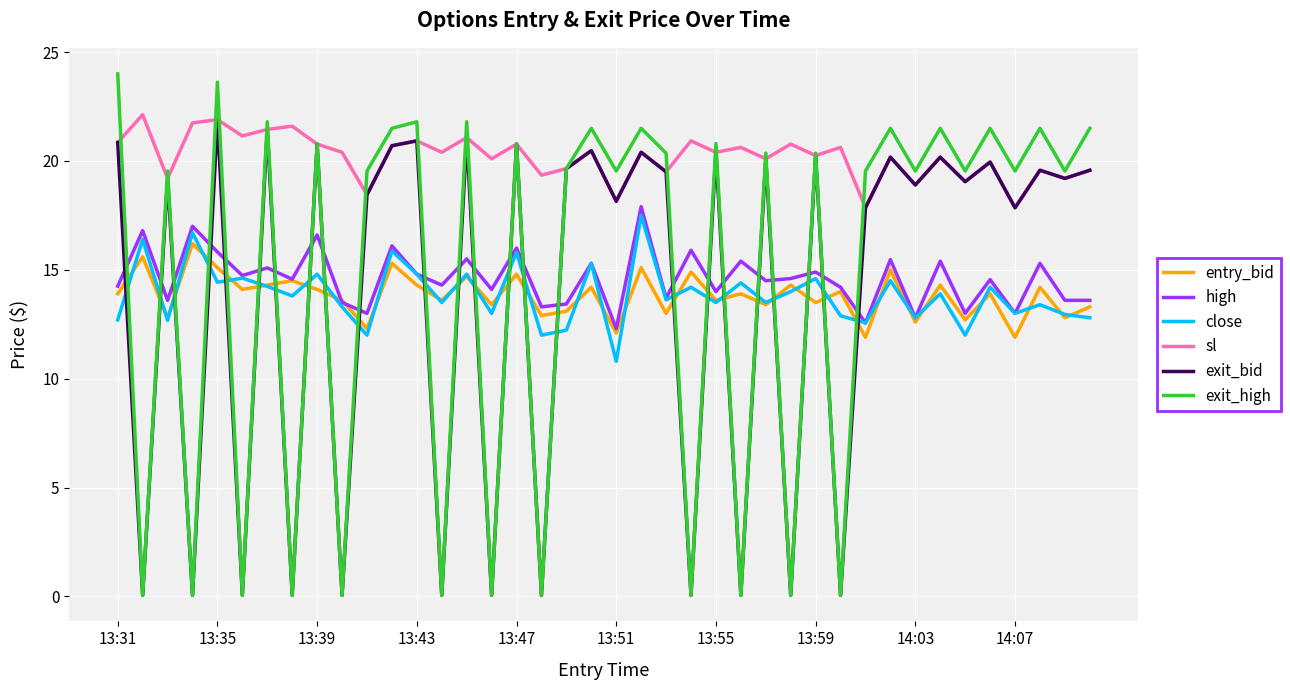

How many intersections are there between exit_bid and entry_bid?

24